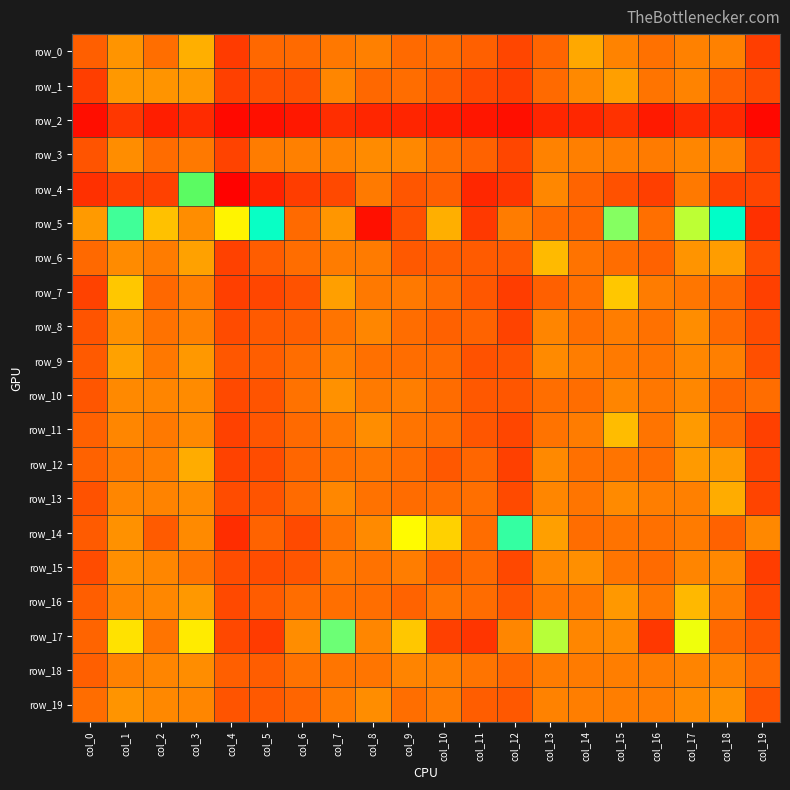

Which label corresponds to the largest value in the chart?

col_8